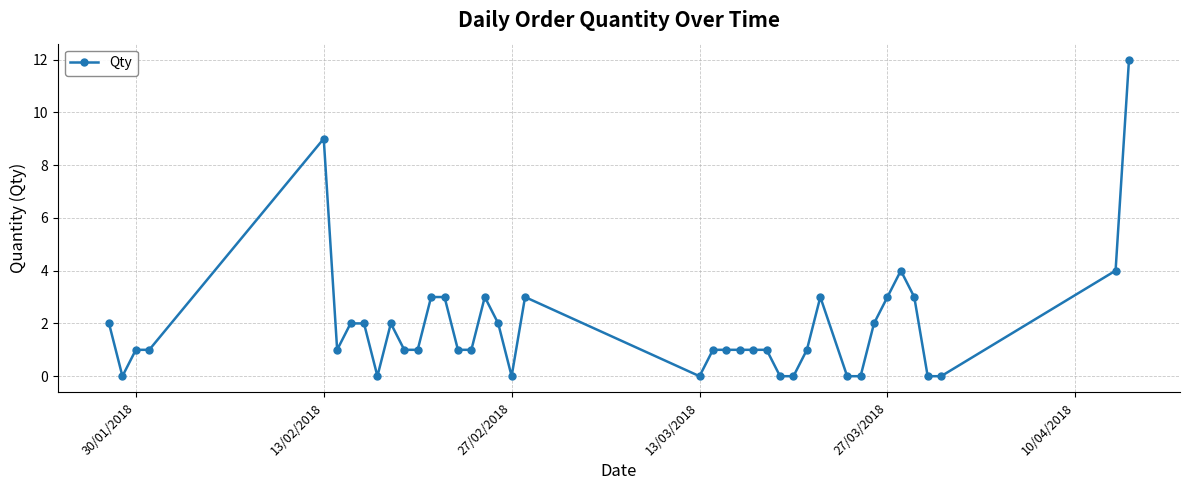

What is the maximum value shown in the chart?

12